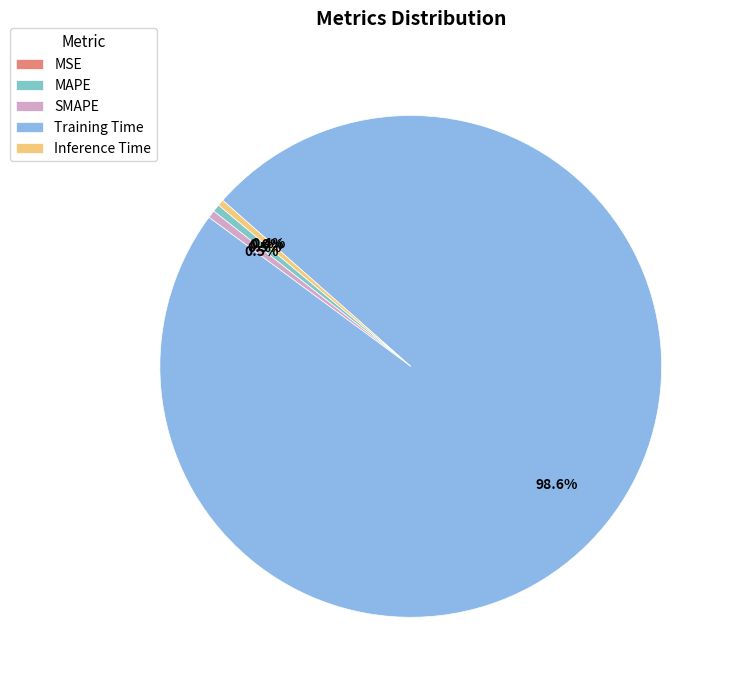

True or false: Training Time accounts for 89% of the total.

False